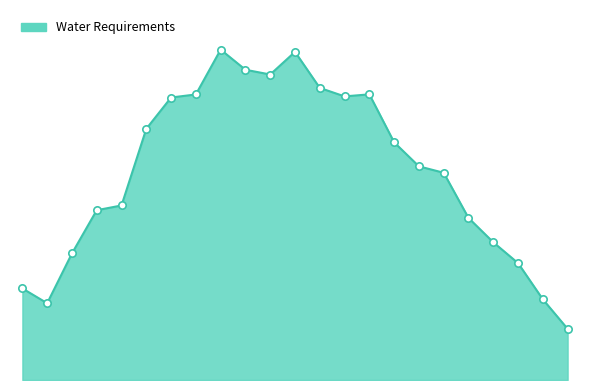

Does the chart have visible grid lines?

No